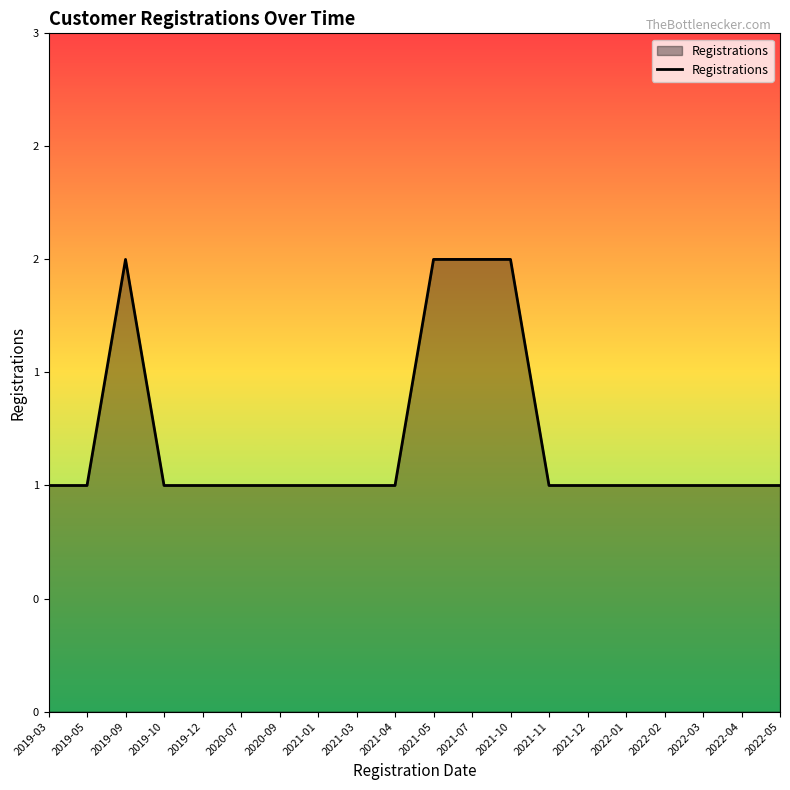

Count the values in the range 1 to 2.

20